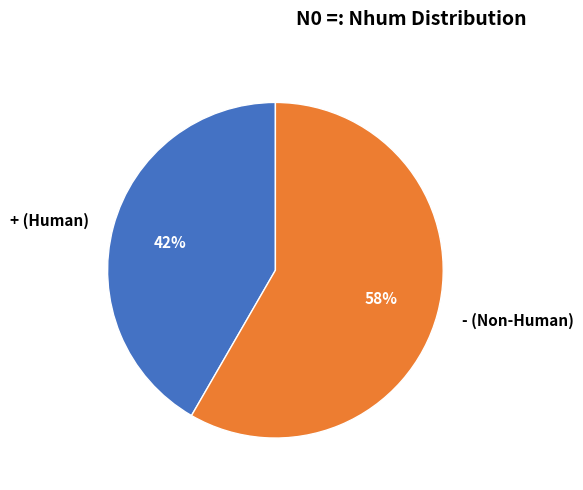

Do - (Non-Human) and + (Human) together represent more than half of the pie?

Yes